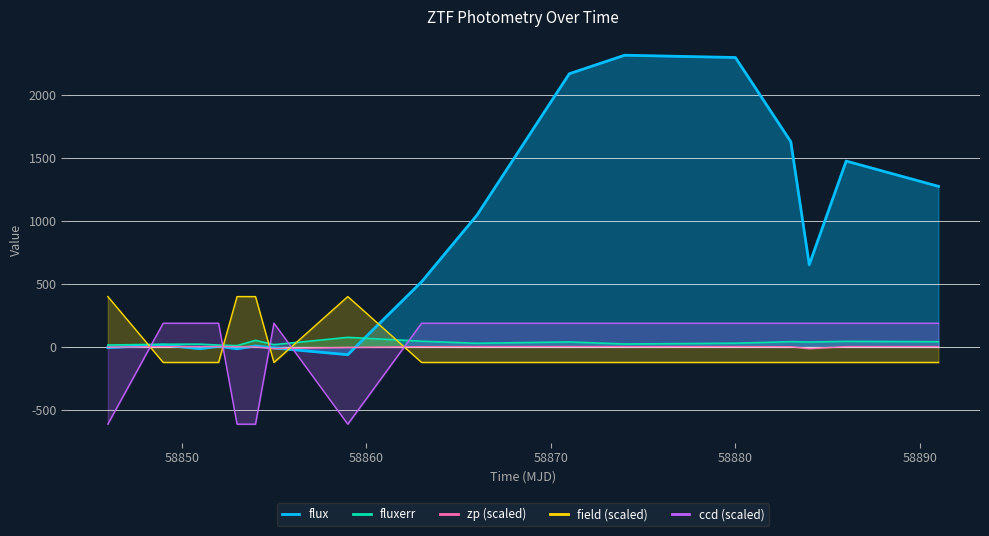

How many lines are shown in the chart?

5